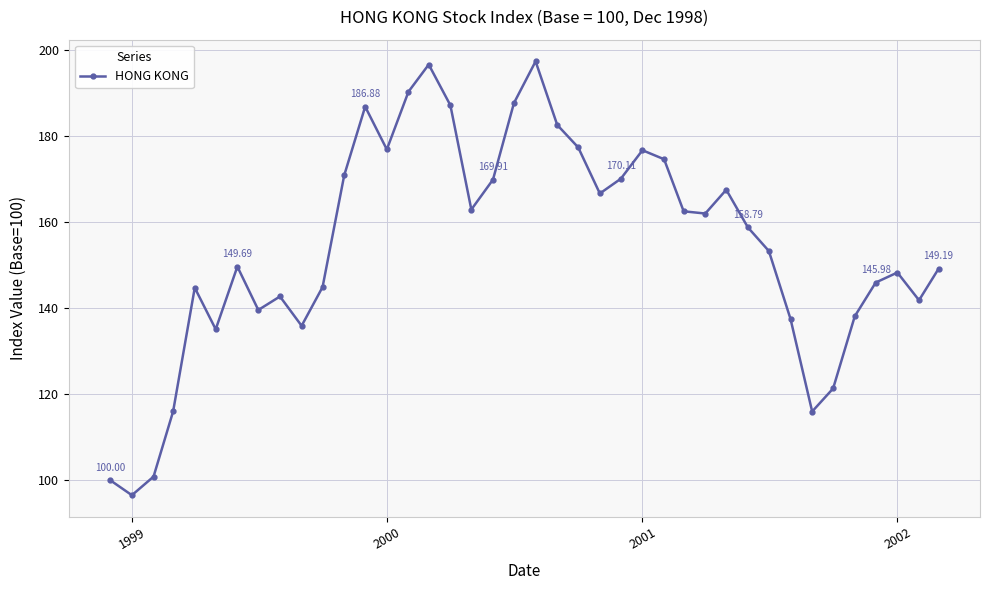

How many interior local valleys (lower than both neighbors) does the data have?

10